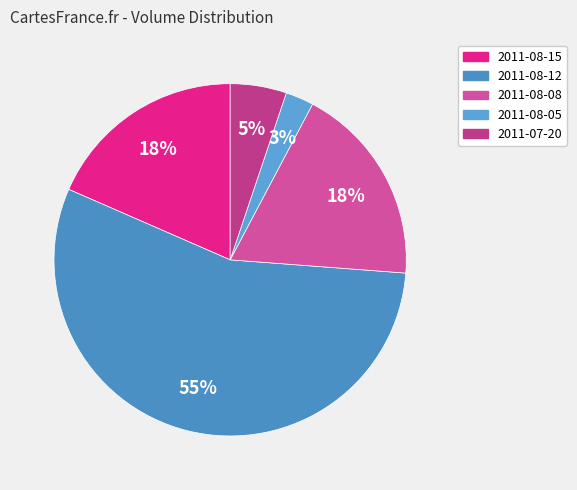

What is the largest slice in the pie chart?

2011-08-12